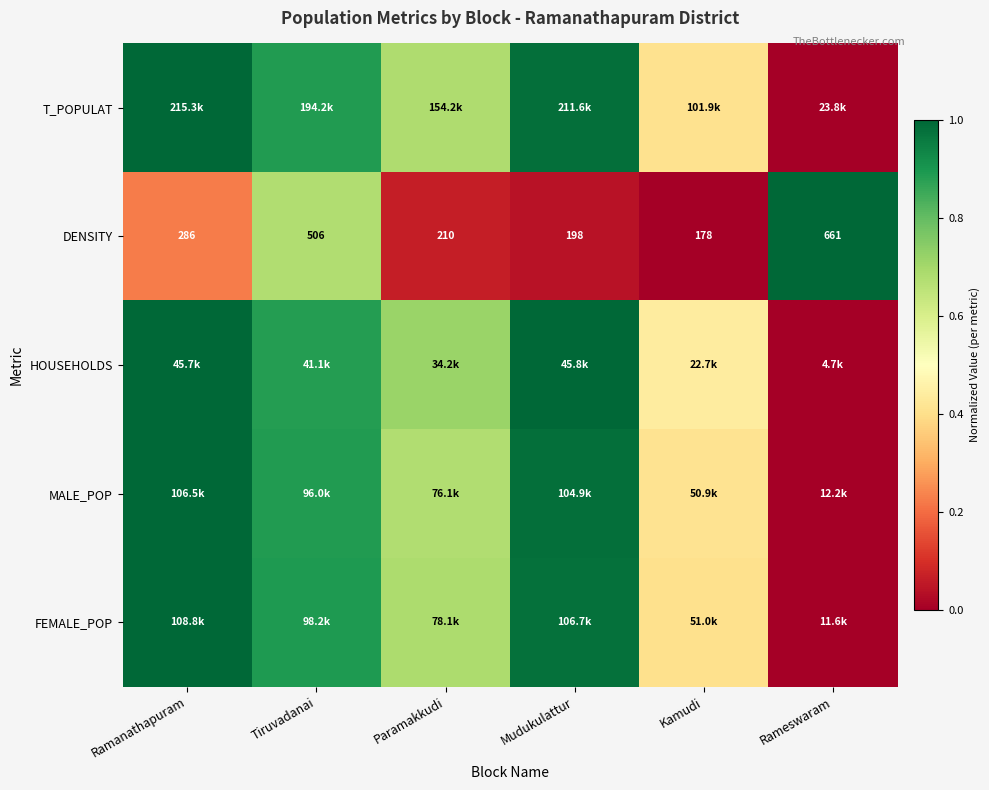

At which label is DENSITY closest to 419?

Tiruvadanai